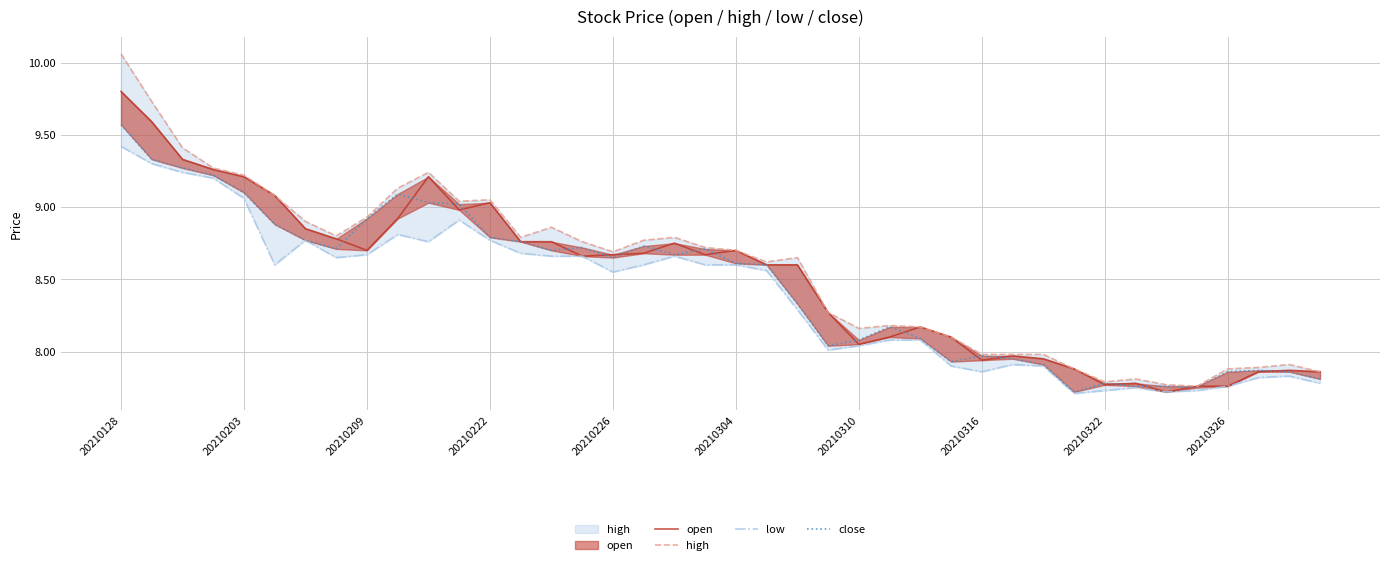

Which series changed the most between 14 and 32?

high